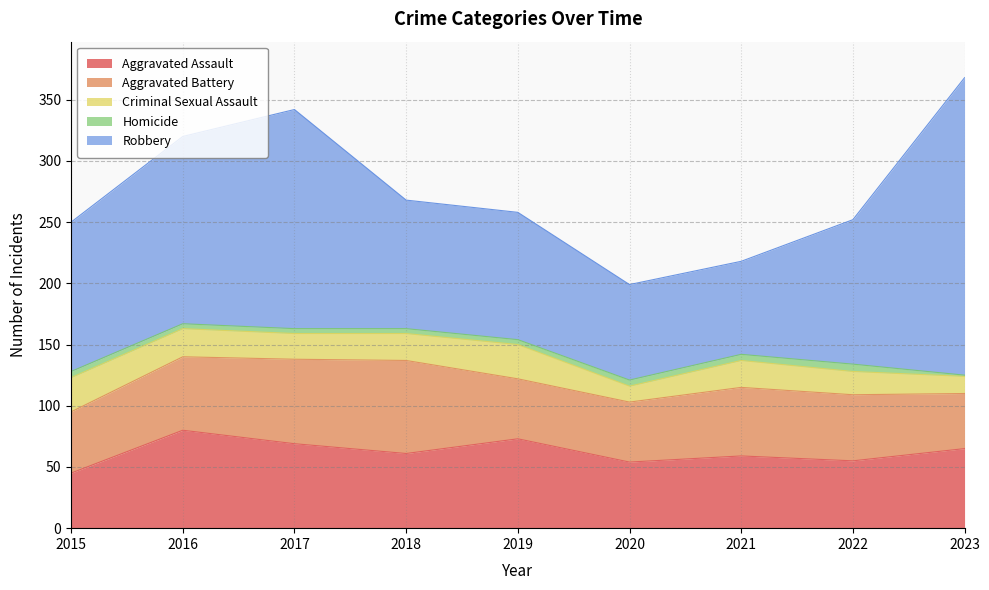

True or false: Criminal Sexual Assault and Aggravated Assault cross at least once.

False